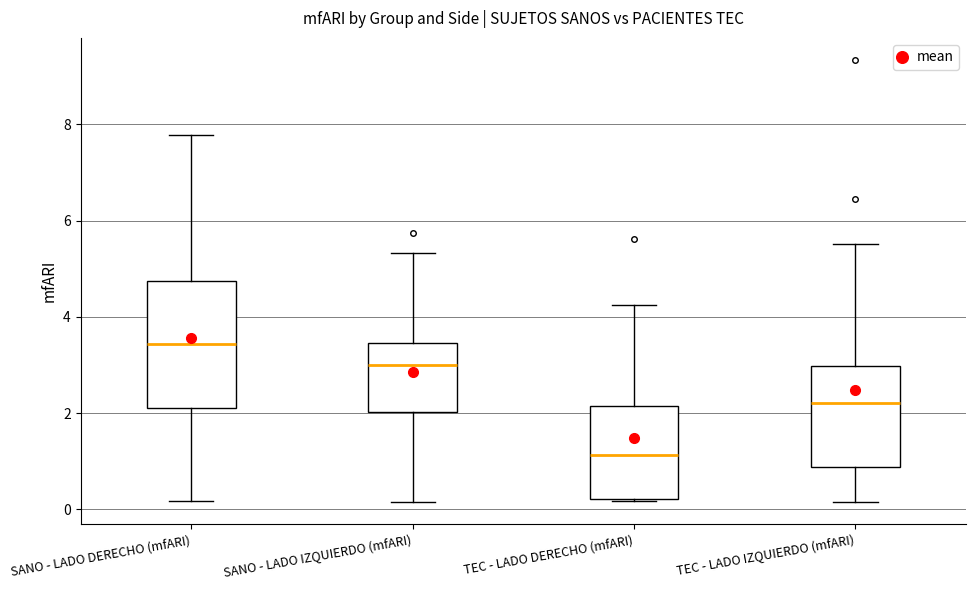

Reading left to right, transcribe this box plot: for each box, give where its median line is, the range the box spans, and where its two whiskers end, as read against the y-axis. The values are not printed on the chart, so give them approximately, as read against the axis.

SANO - LADO DERECHO (mfARI): median 3.4, box 2.2 to 4.8, whiskers 0.2 to 7.8
SANO - LADO IZQUIERDO (mfARI): median 3.0, box 2.0 to 3.4, whiskers 0.2 to 5.4
TEC - LADO DERECHO (mfARI): median 1.2, box 0.2 to 2.2, whiskers 0.2 to 4.2
TEC - LADO IZQUIERDO (mfARI): median 2.2, box 0.8 to 3.0, whiskers 0.2 to 5.6